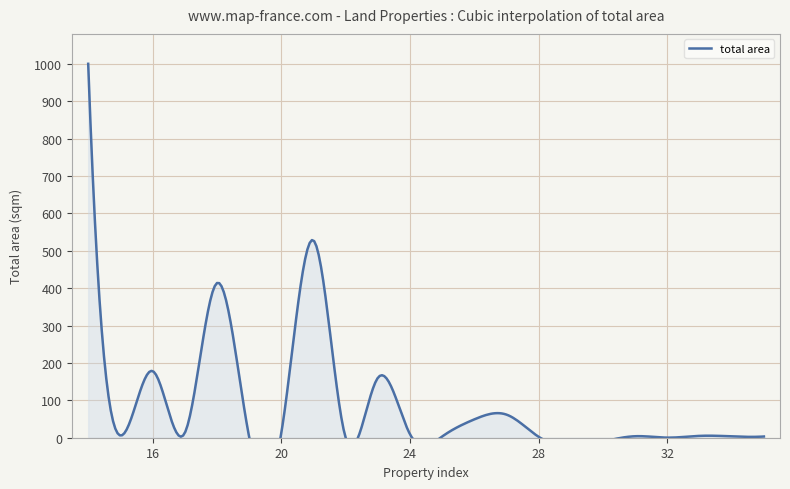

True or false: the data shows 0.3 at 32.

True